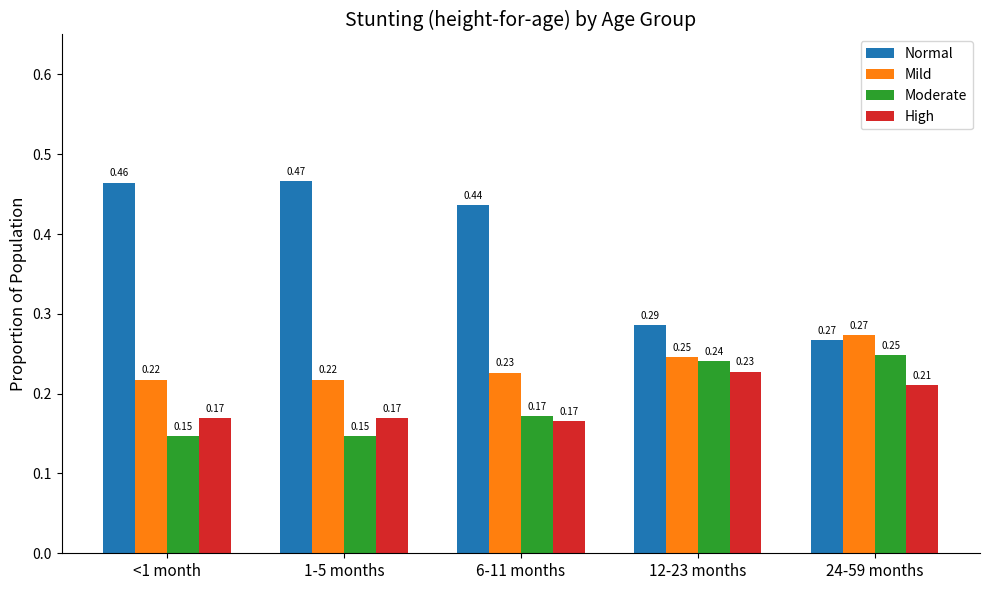

What is the label of the 4th bar from the left?

12-23 months